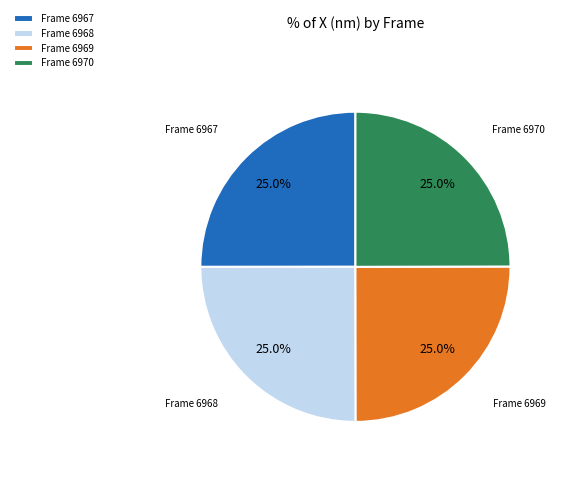

Combined, what portion of the pie is Frame 6969 and Frame 6968?

50.0%